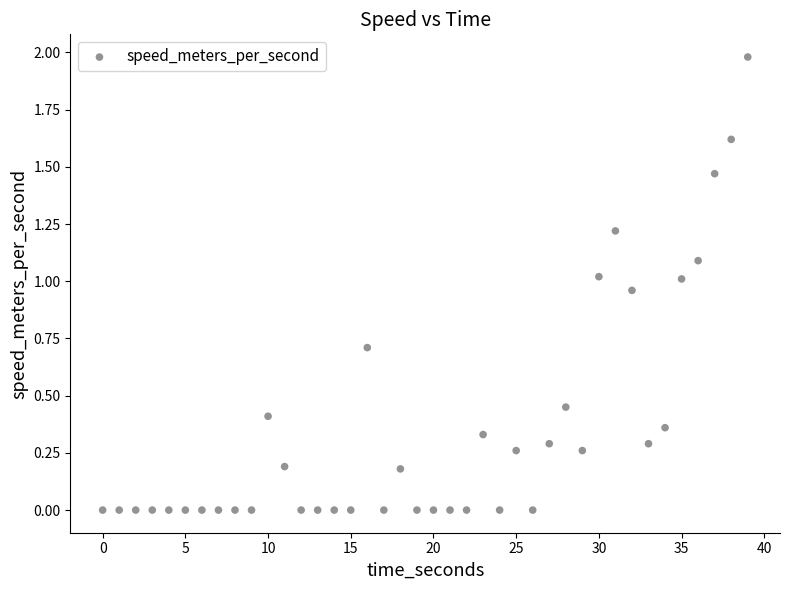

What is the range of X values (max minus min)?

39.0